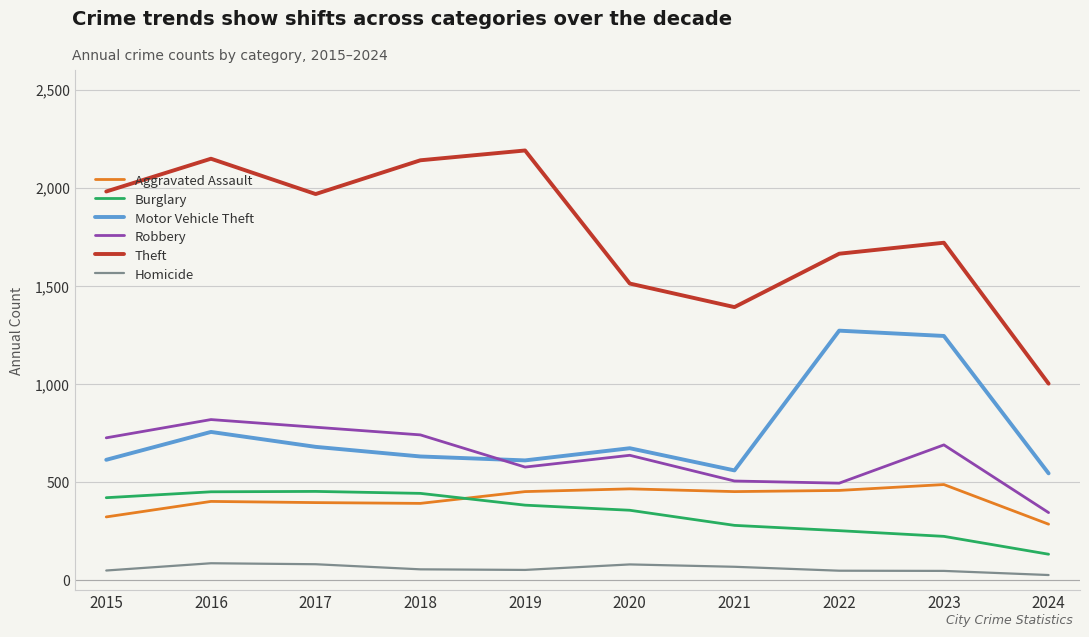

What is the sum of the Robbery values at 2018 and 2022?

1236